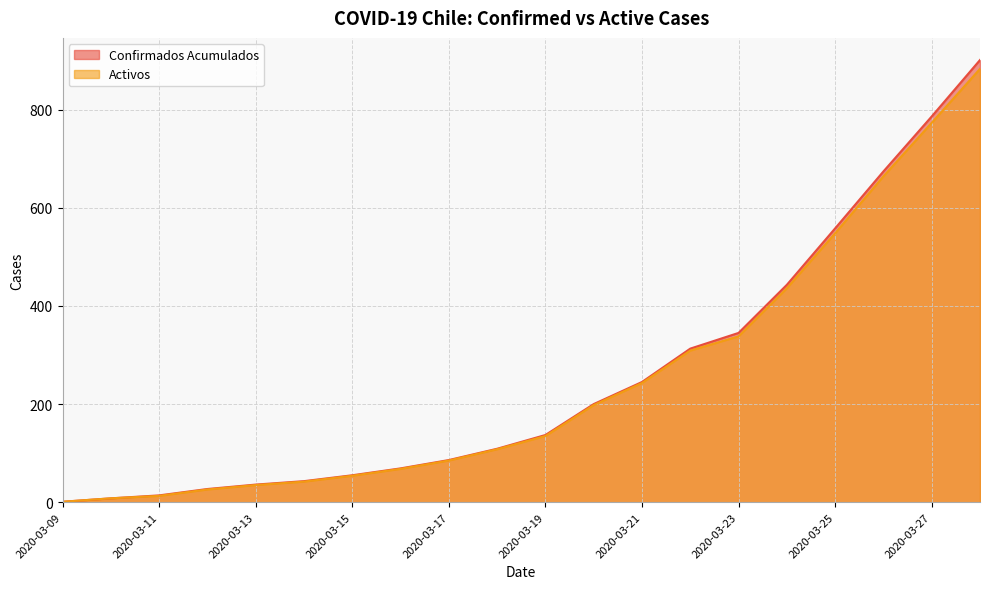

Which series has the largest total across all categories?

Confirmados Acumulados